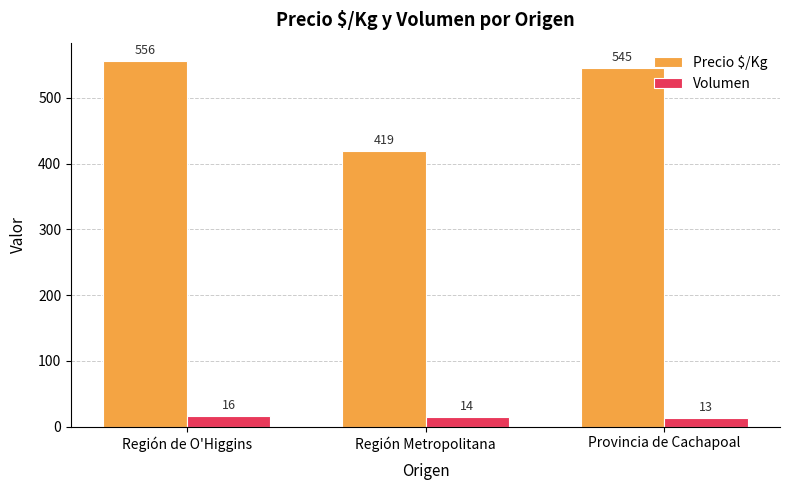

What is the sum of the Volumen values at Provincia de Cachapoal and Región de O'Higgins?

29